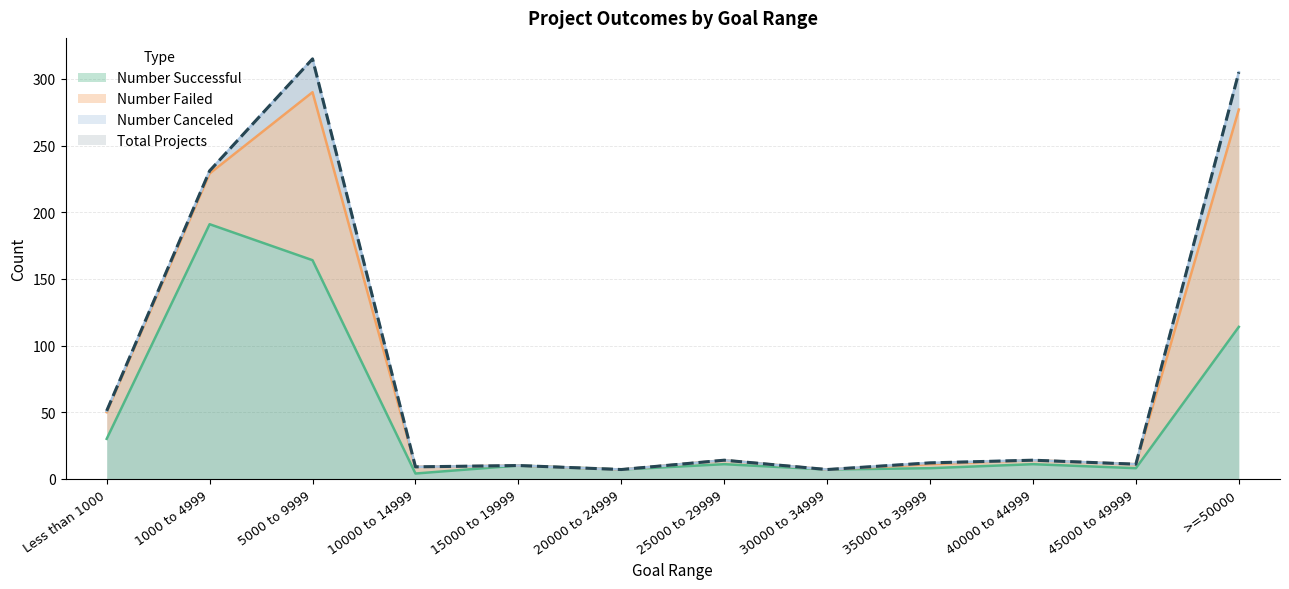

The value of Number Successful at 20000 to 24999 is 4. True or false?

False